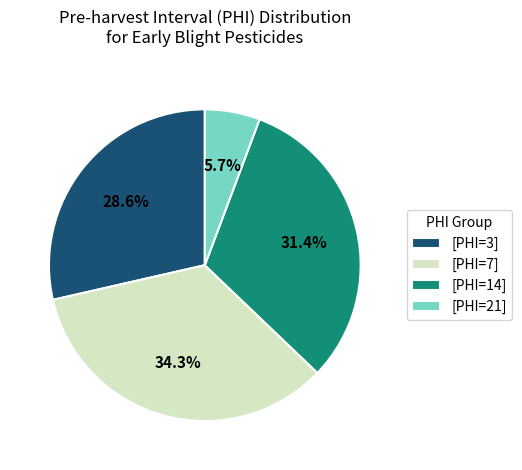

What portion of the pie excludes [PHI=7]?

65.7%